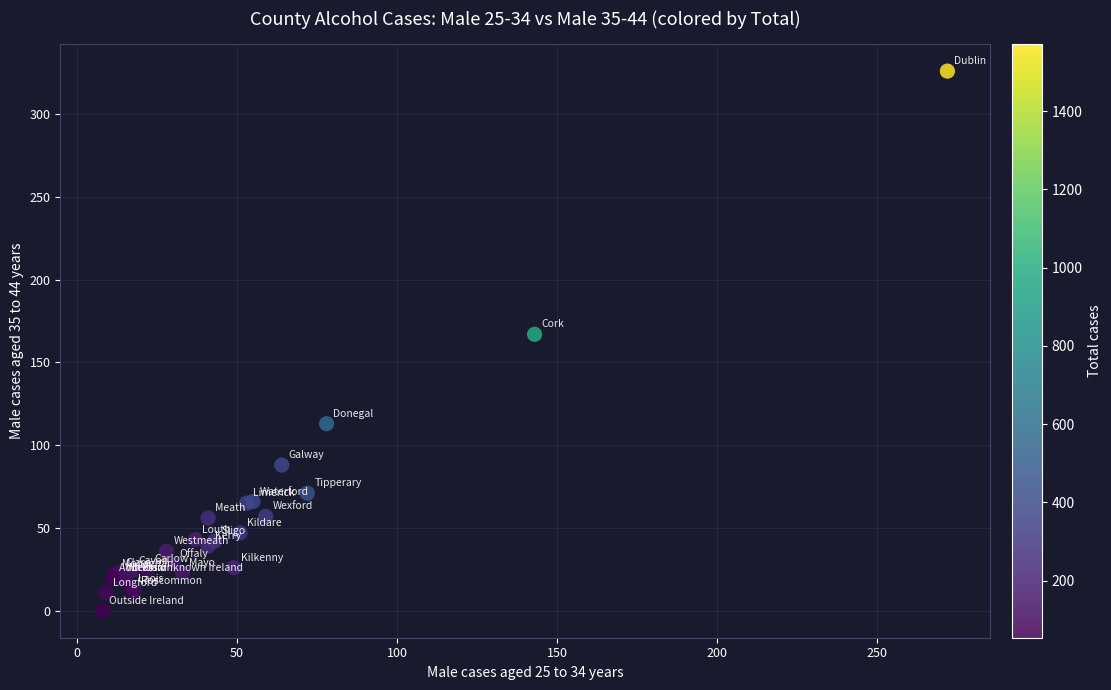

What Y value in the scatter plot is closest to 163?

167